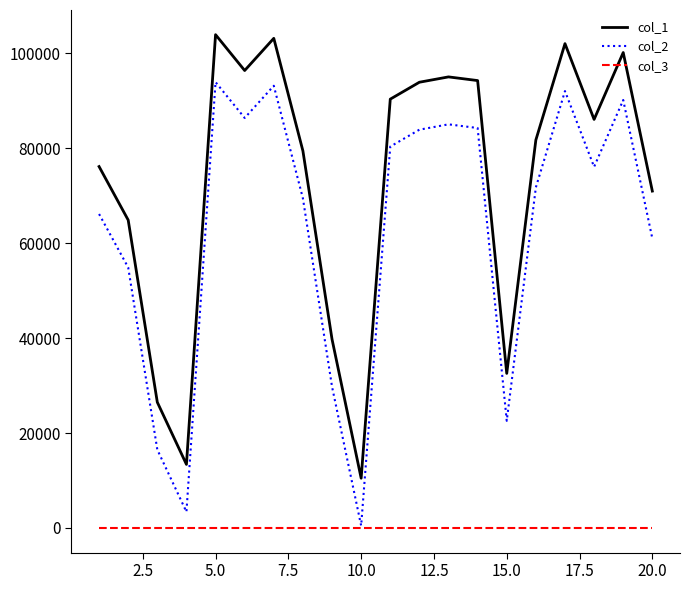

List the series in order of their peak value, highest first.

col_1, col_2, col_3